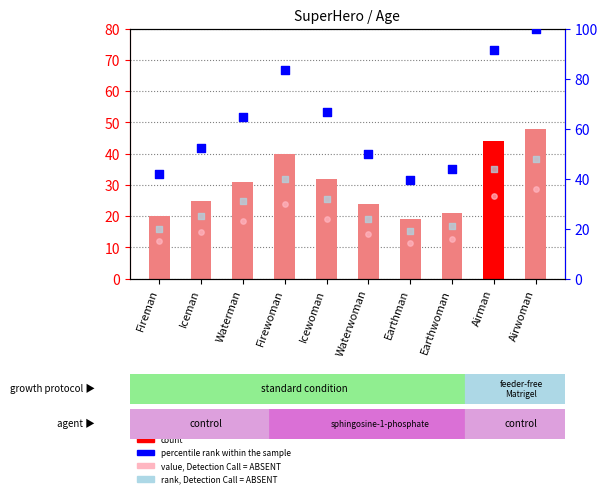

Which series has the largest total across all categories?

percentile rank within the sample